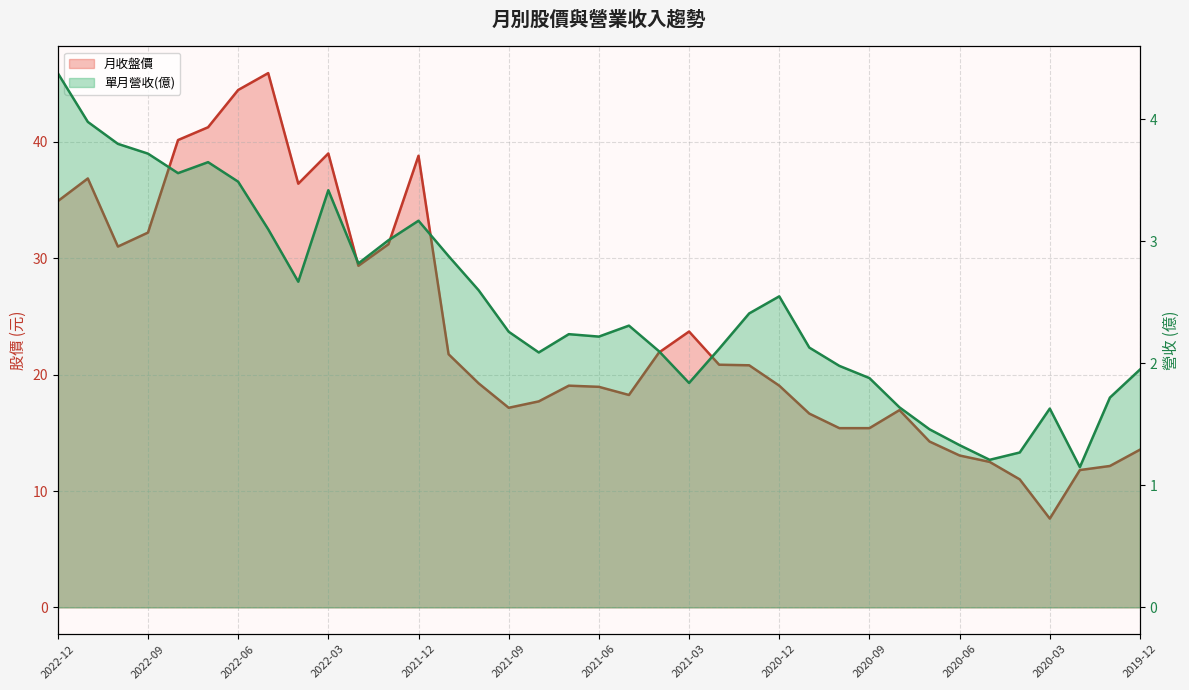

What is the minimum value for 單月營收(億)?

1.1